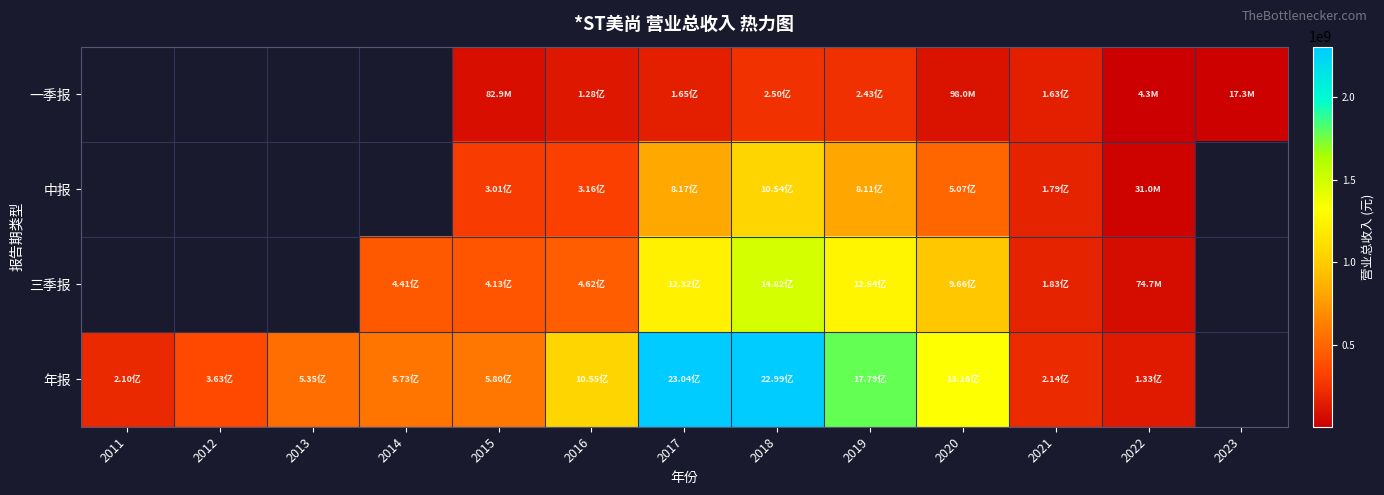

At which label is 年报 closest to 1218287933?

2020